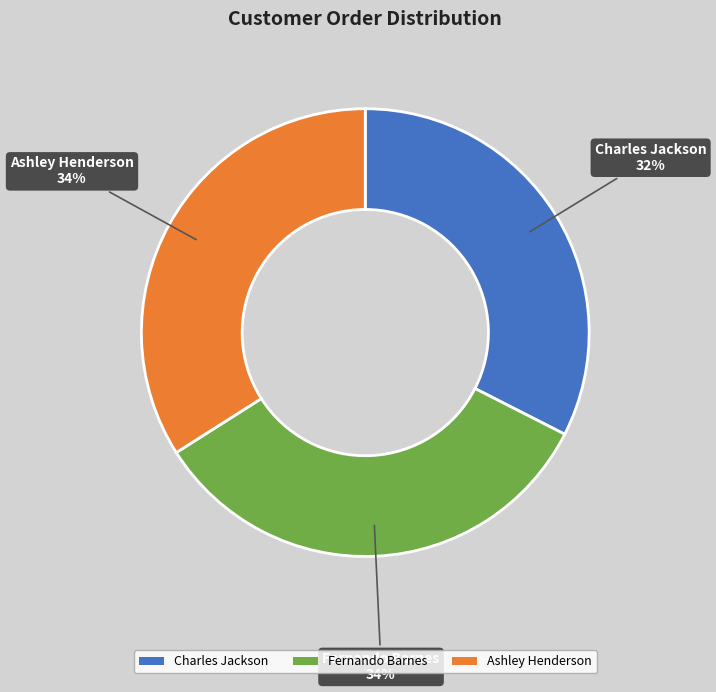

True or false: Fernando Barnes accounts for 43% of the total.

False